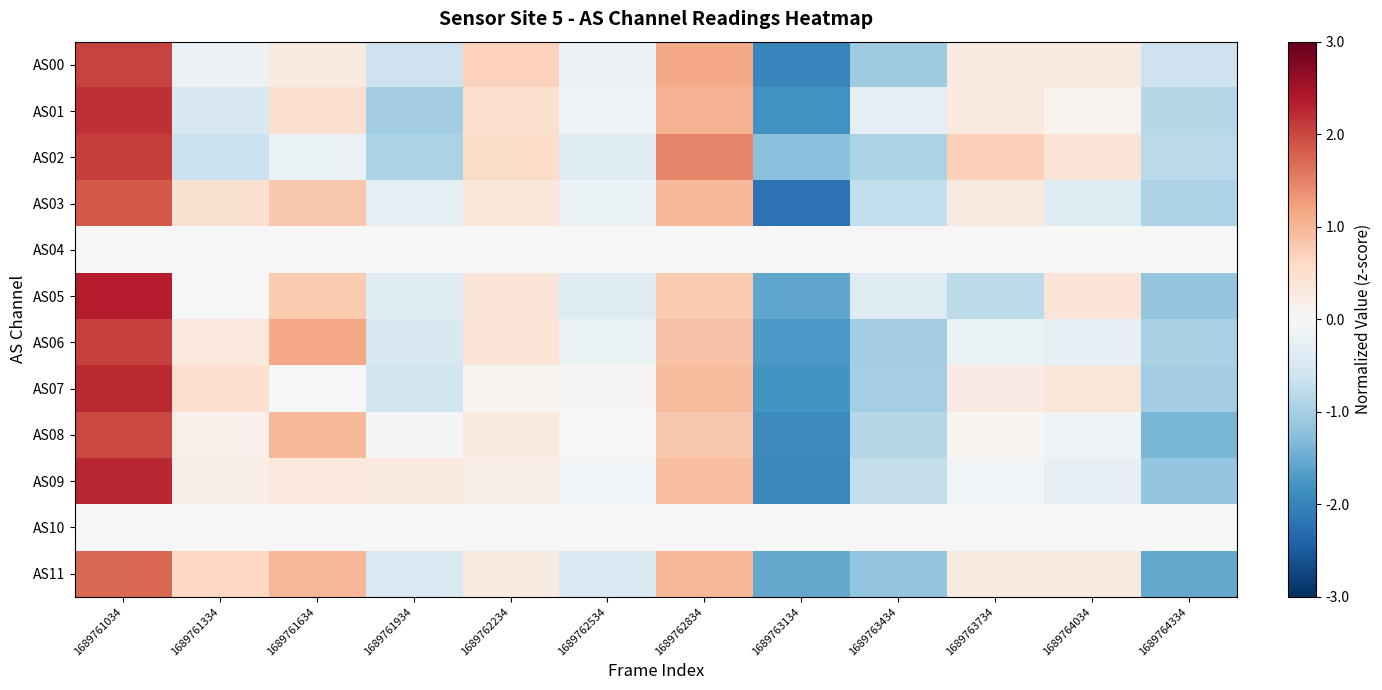

List the series in order of their peak value, lowest first.

AS04, AS10, AS11, AS03, AS08, AS00, AS06, AS02, AS01, AS07, AS09, AS05